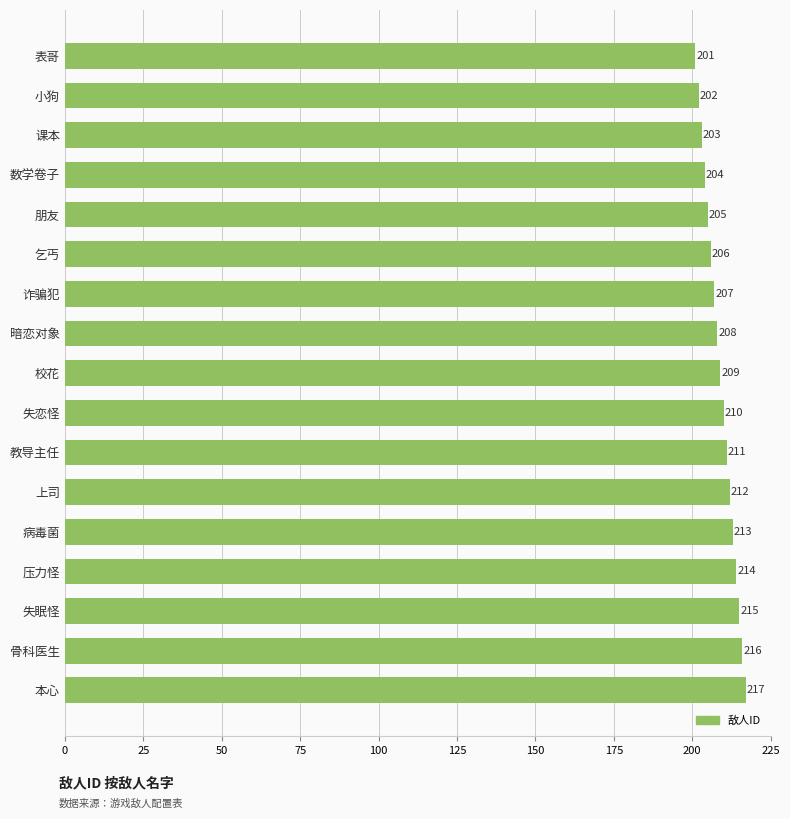

How many values are below 209?

8